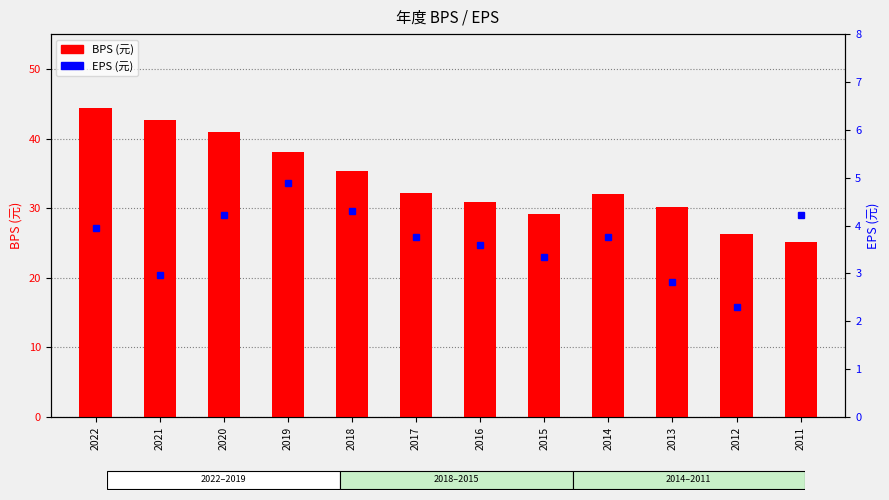

Which series changed the most between 2019 and 2017?

BPS (元)